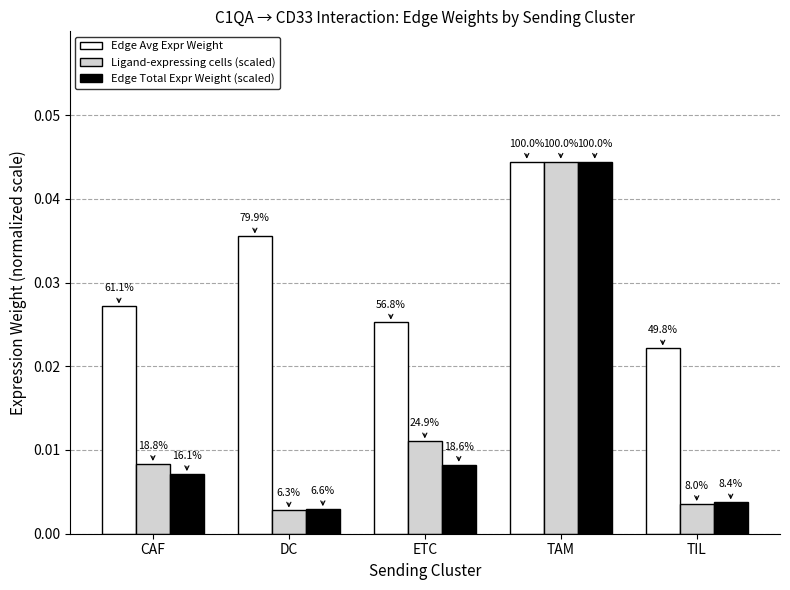

How many bars are there in total?

15